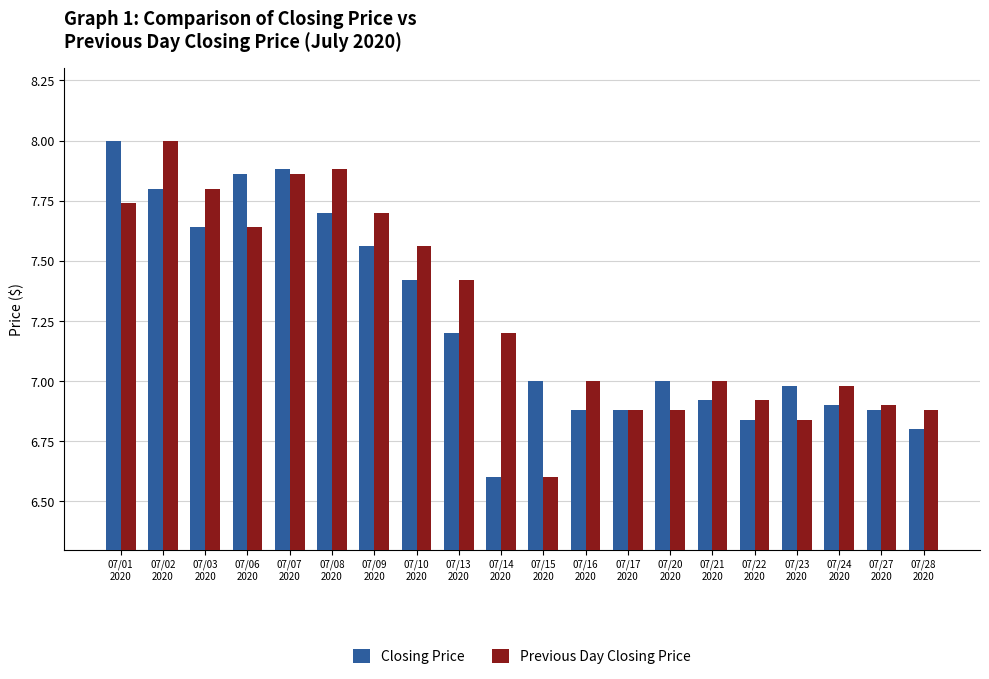

Count the number of categories in the chart.

20